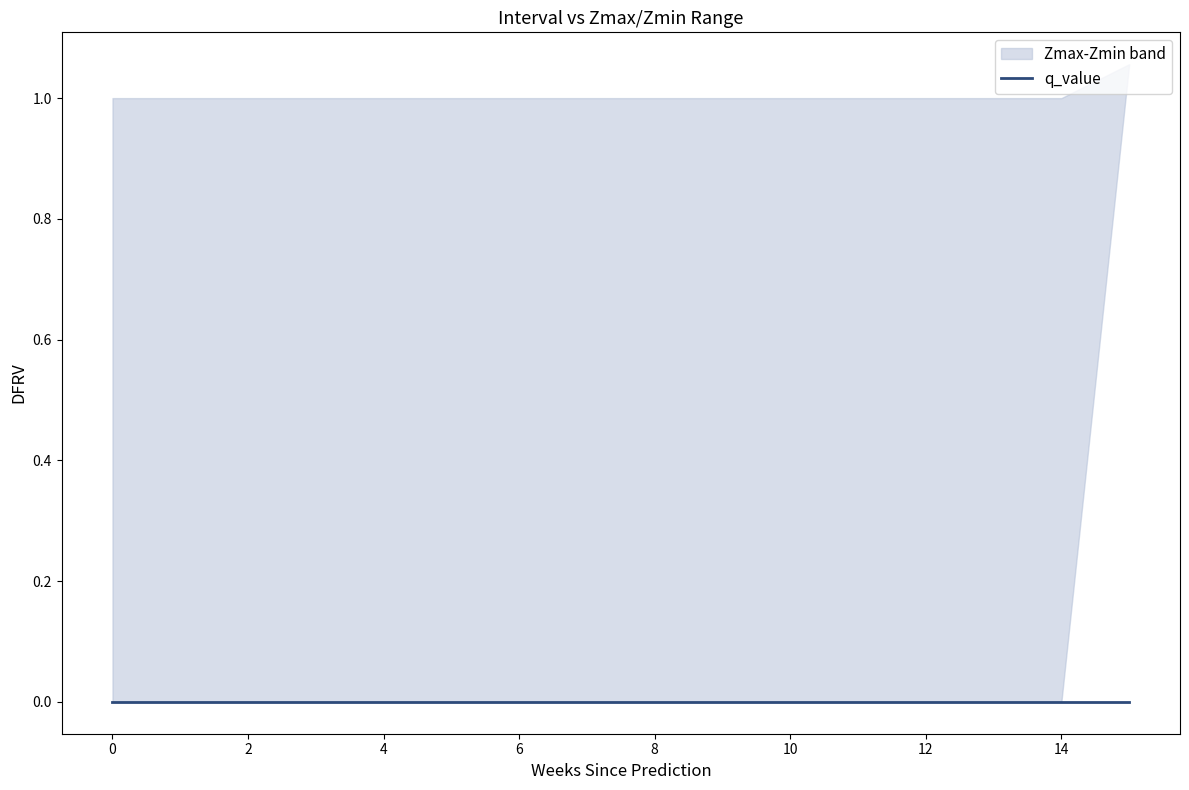

Between 7 and 15.0, which is larger?

15.0